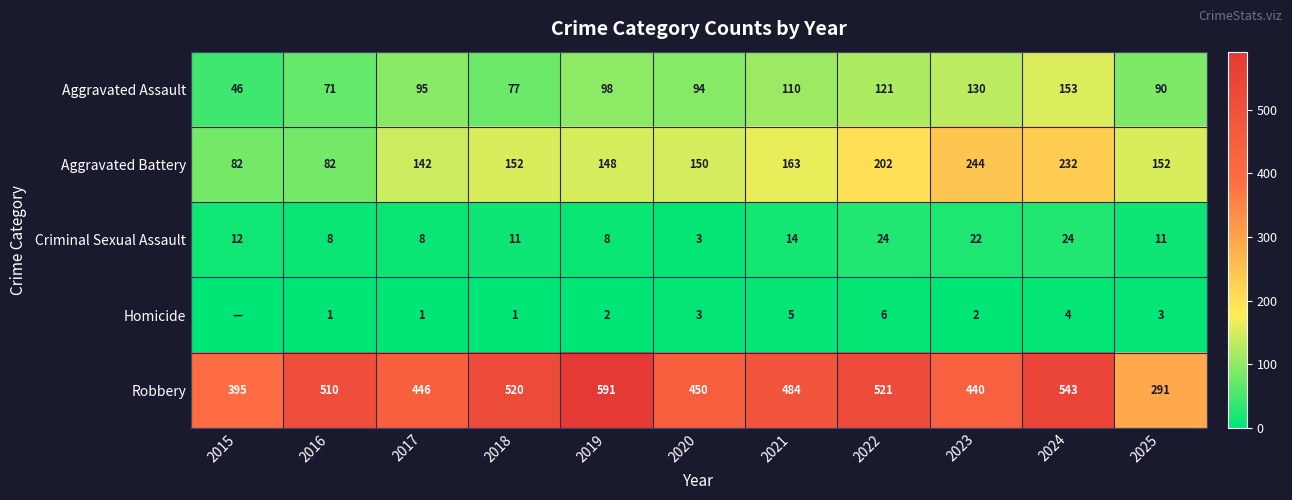

What is the difference between the highest and lowest values at 2015?

395